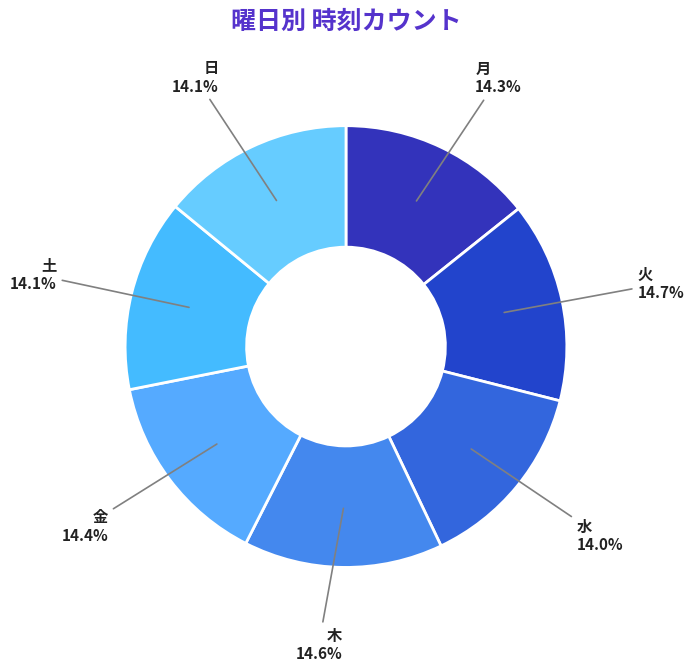

What portion of the pie excludes 金?

85.6%